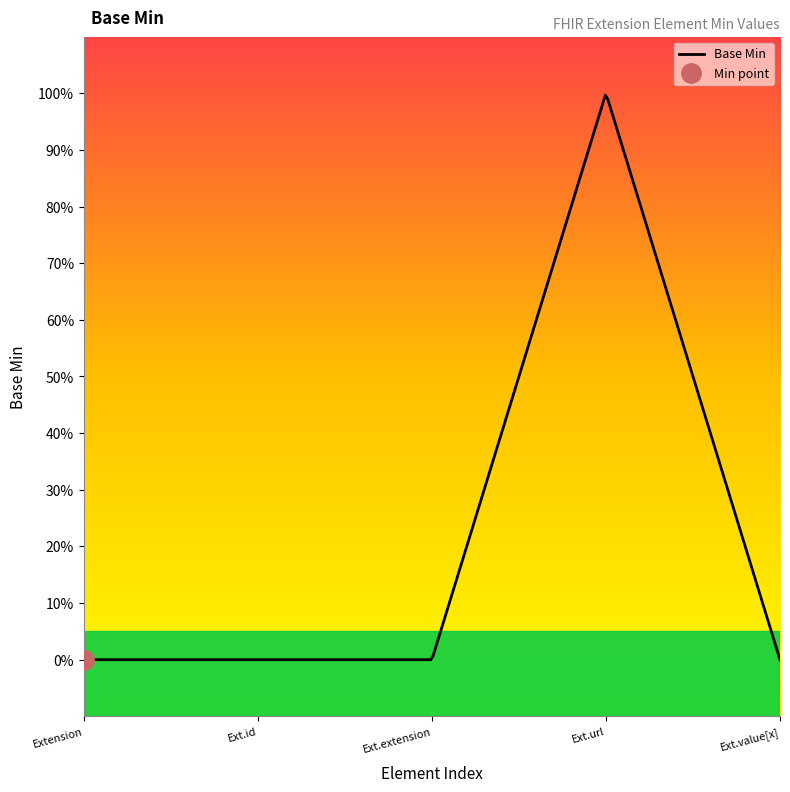

List the labels in order of value, smallest first.

Extension, Extension.id, Extension.extension, Extension.value[x], Extension.url